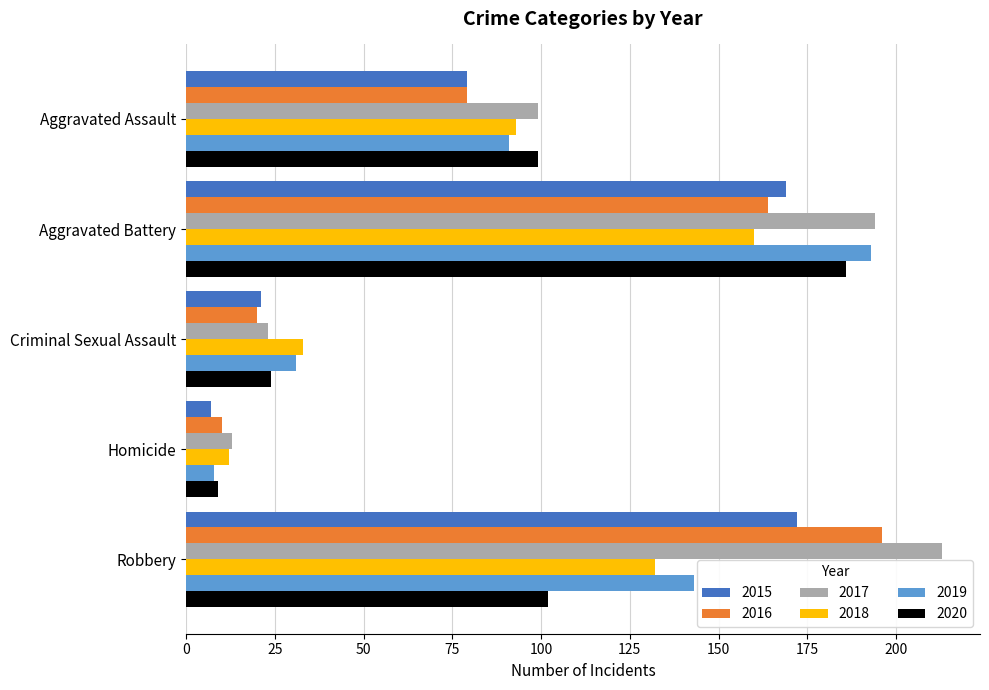

How many series are shown in this chart?

6